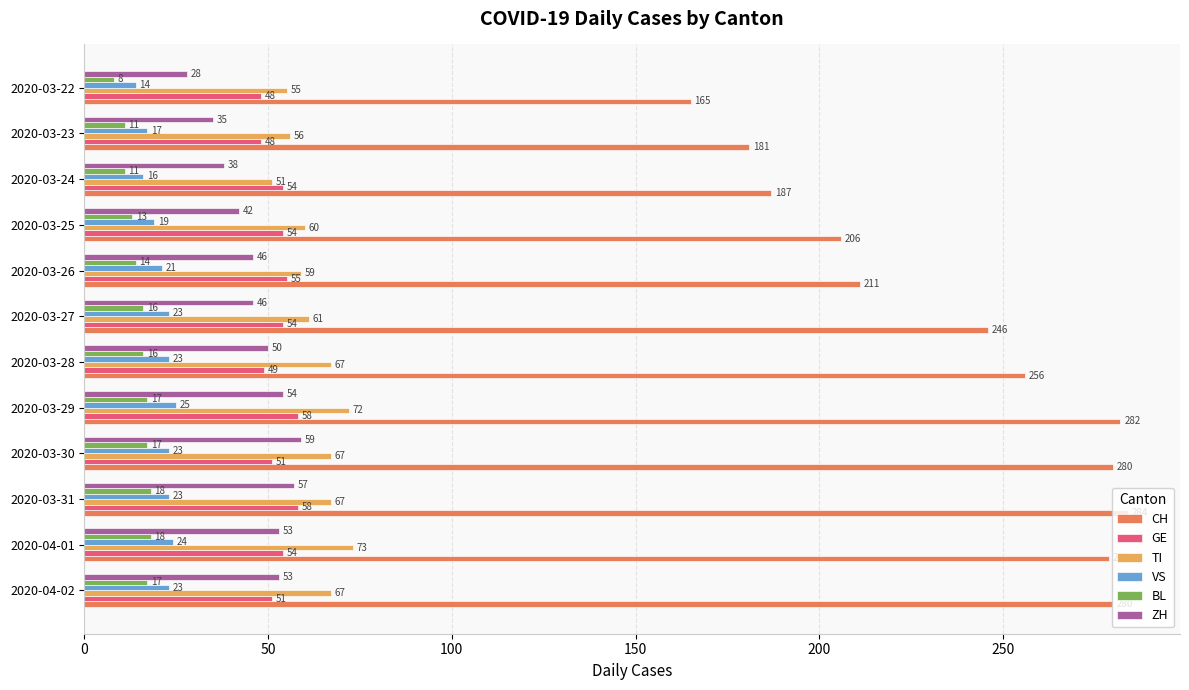

Where is BL nearest to the value 13?

2020-03-25